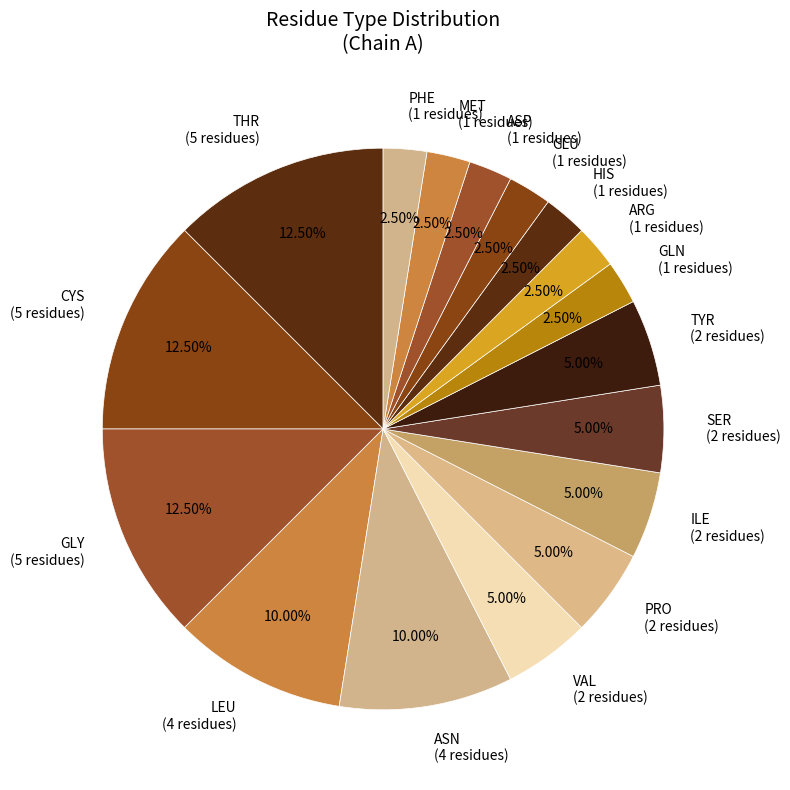

To the nearest percent, what is the difference between the largest and smallest slice percentages?

10%